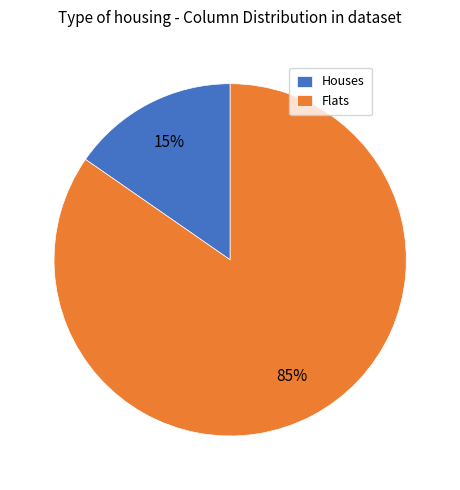

Which category has the smallest portion of the pie?

Houses